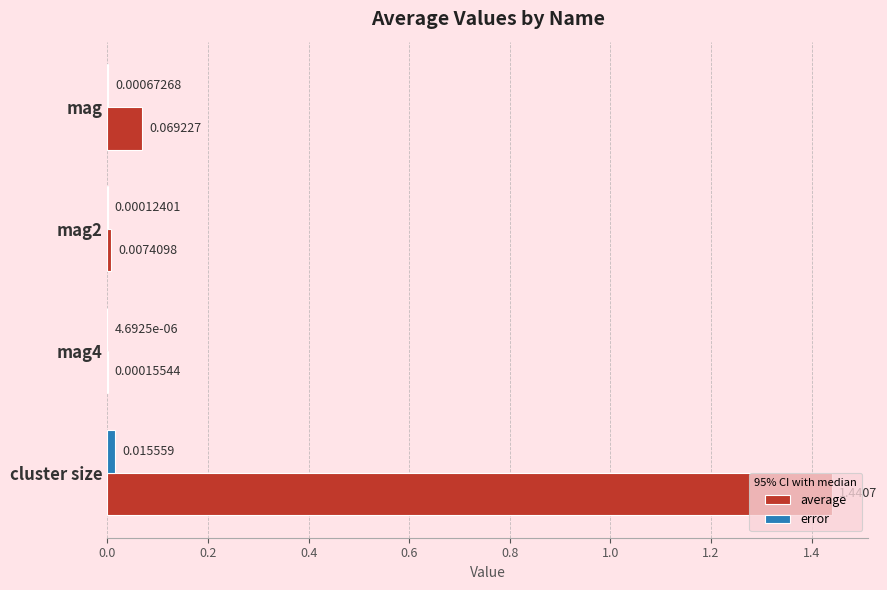

At which label does error reach its peak?

cluster size